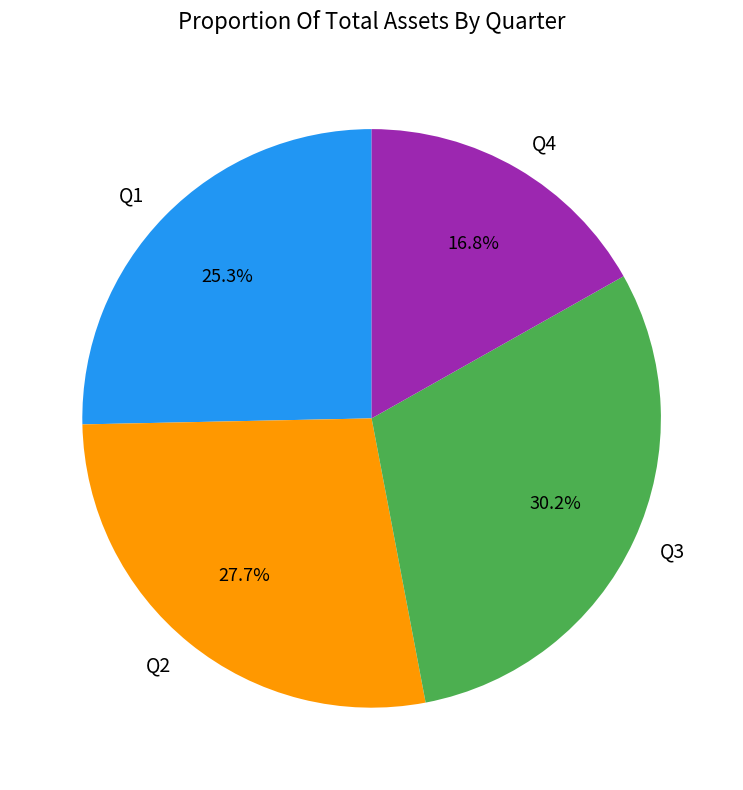

Does any single category account for the majority?

No